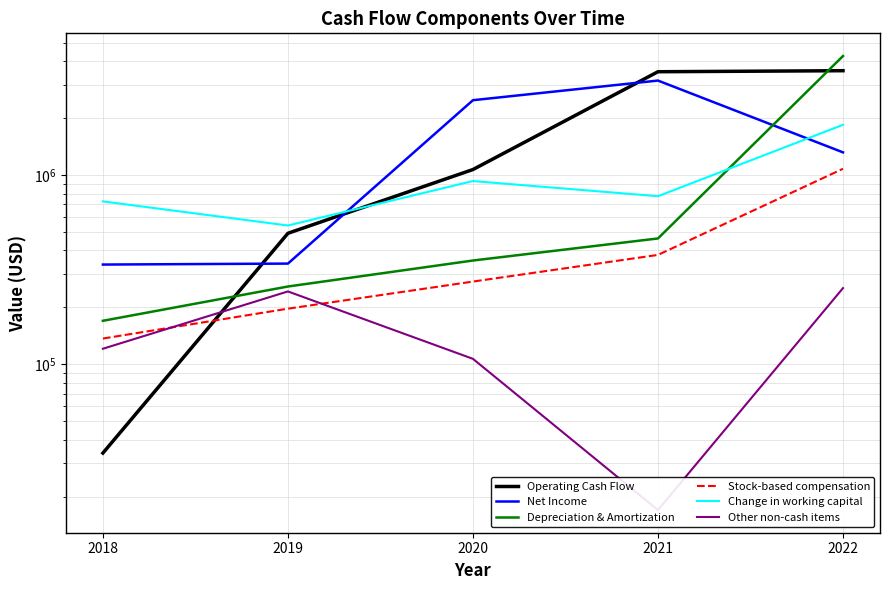

Read the Net Income value at 2019.

341000